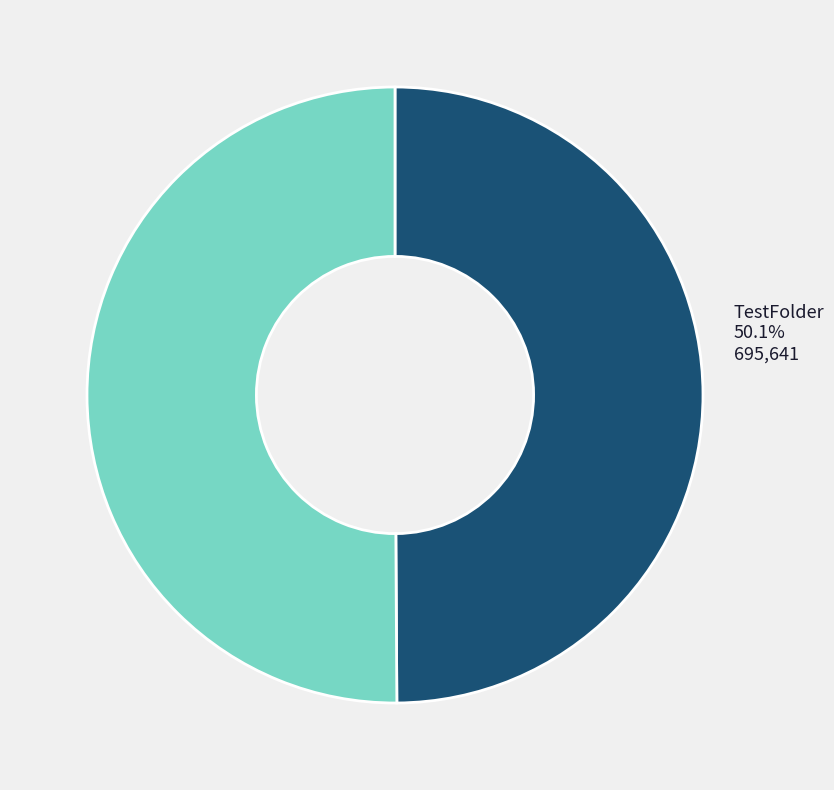

Which slice is the largest?

TestFolder